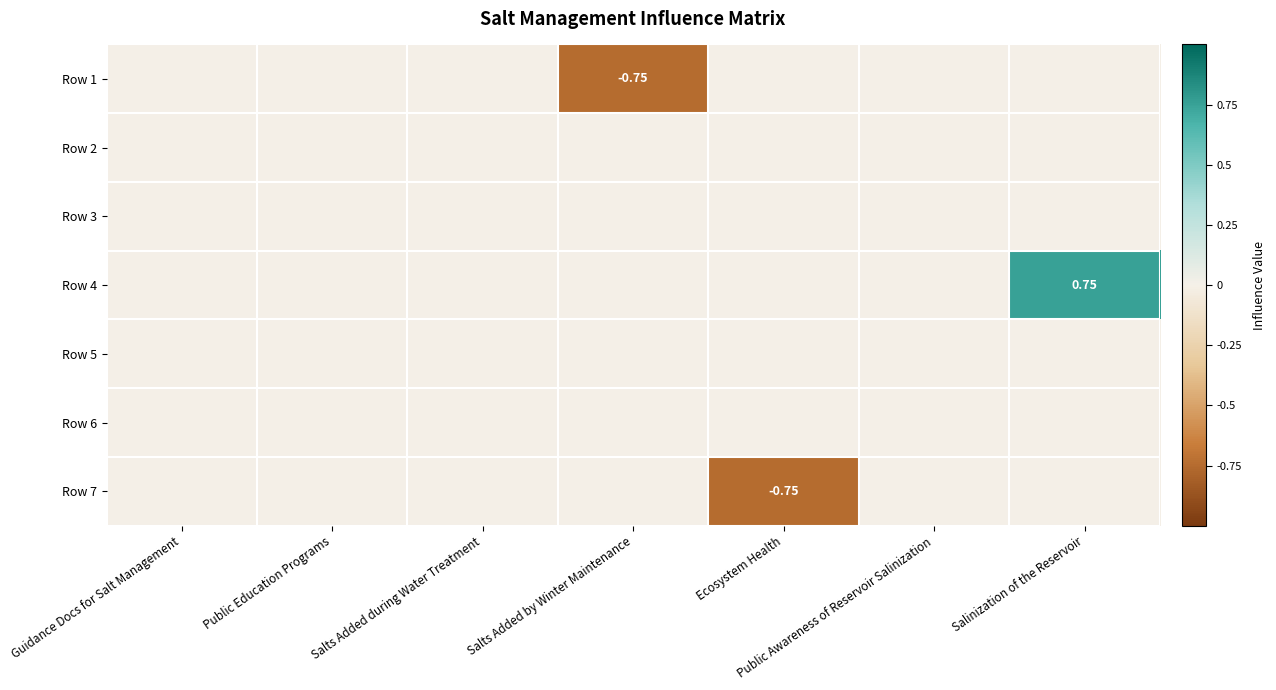

How many series are shown in this chart?

7